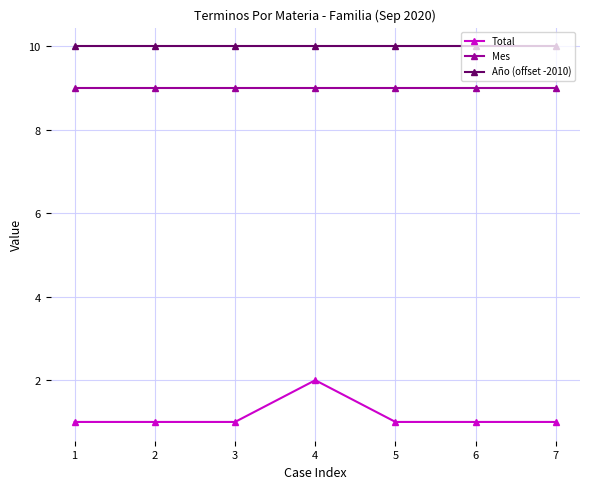

What is the difference between the maximum and minimum values in the Total series?

1